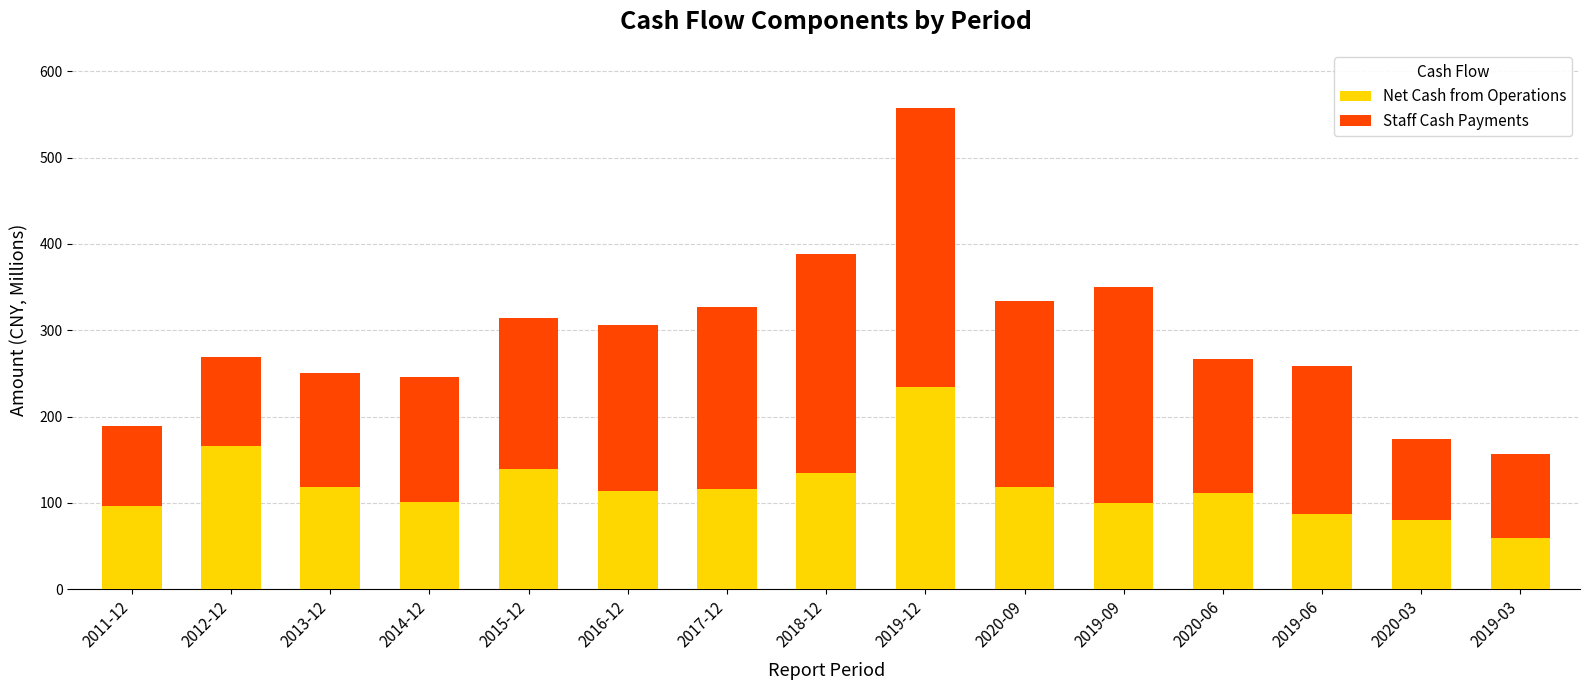

What is the difference between the second highest and minimum values in the Net Cash from Operations series?

106.7